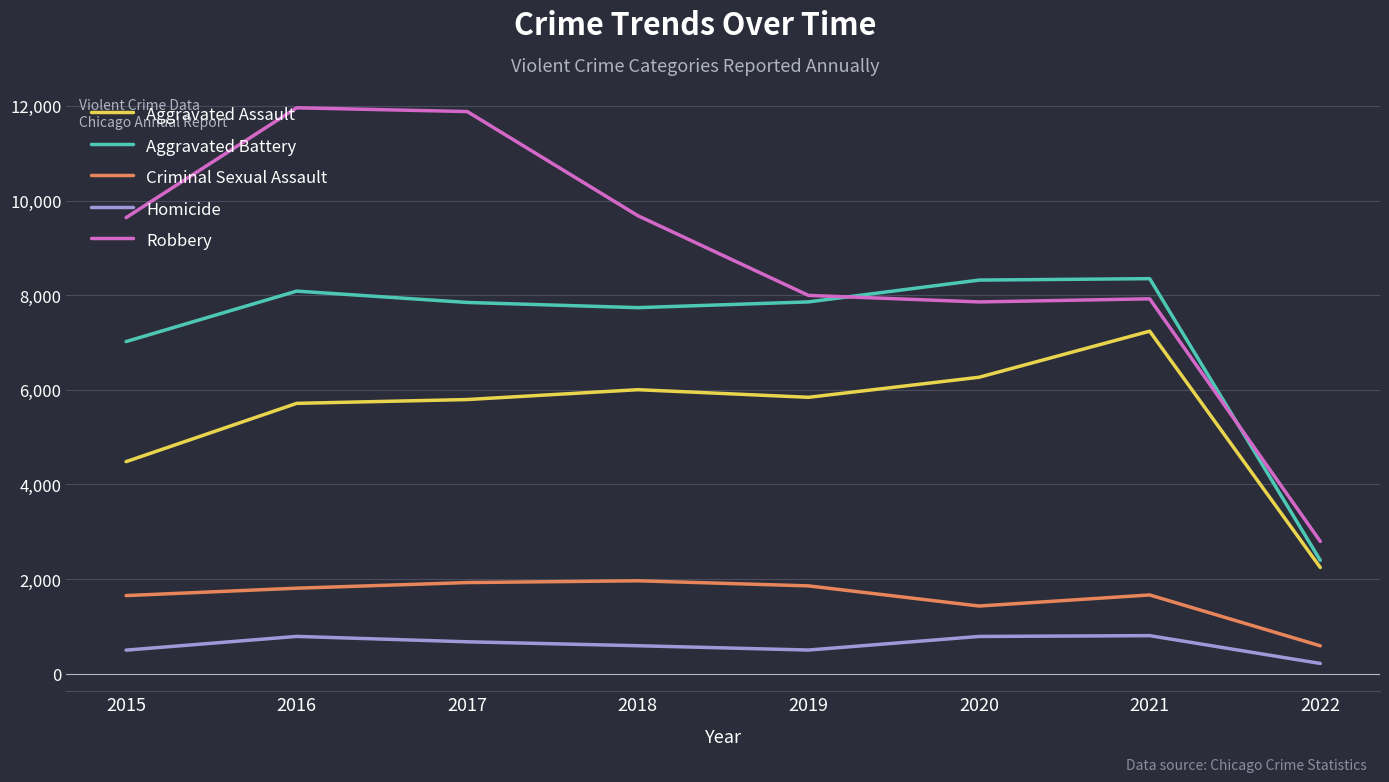

What is the total value across all series at 2018?

25966